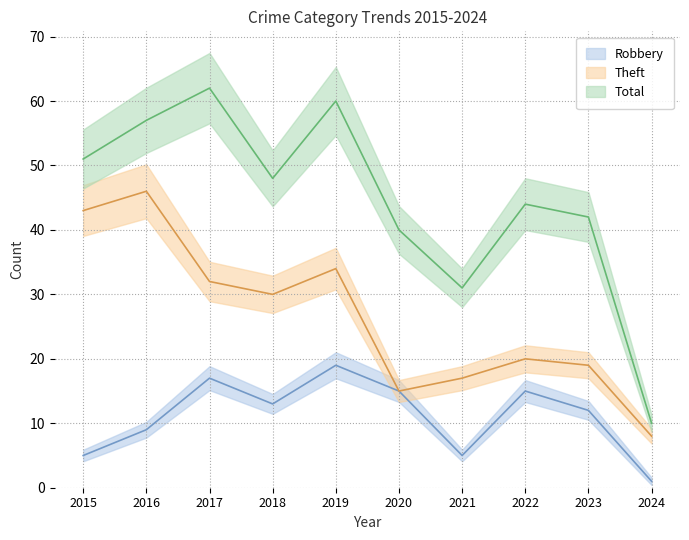

The Theft series shows 27 at 2016. True or false?

False